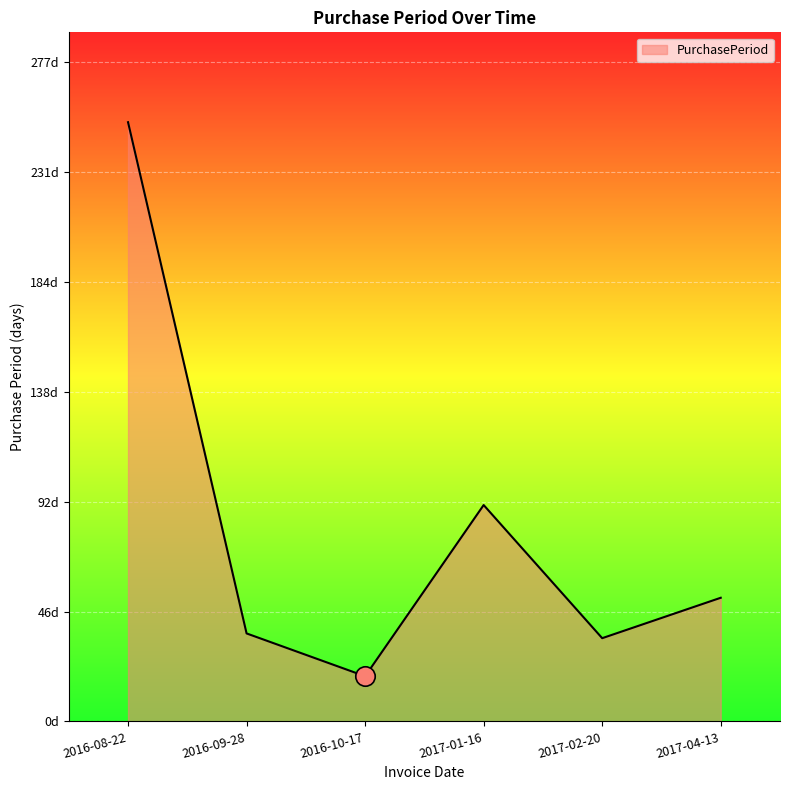

What value does the data have at 2017-04-13, to the nearest 10?

50